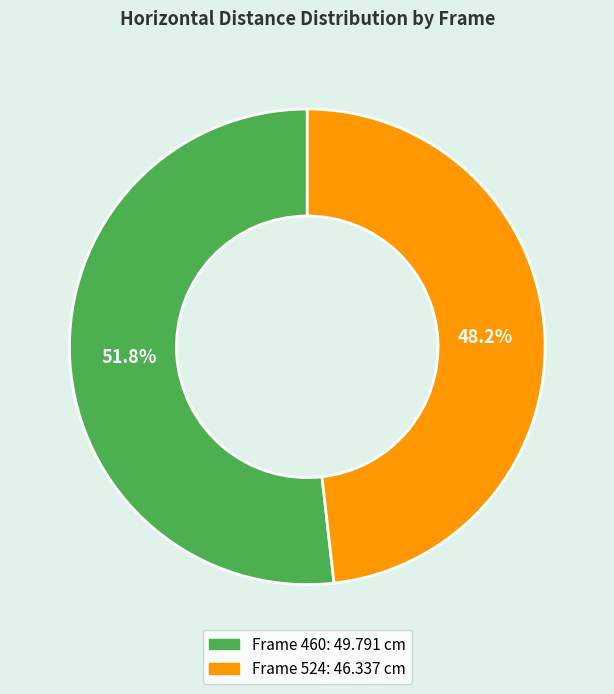

Is there a majority slice in this chart?

Yes